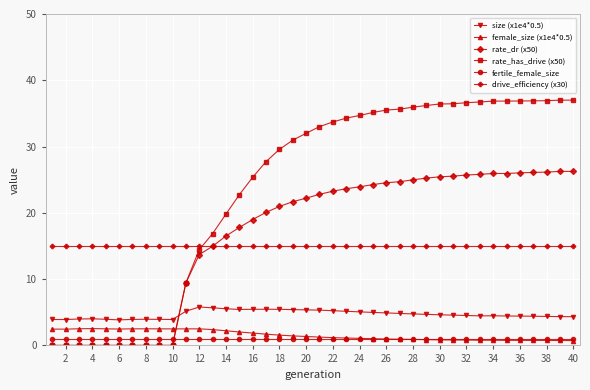

Which series has the largest total across all categories?

rate_has_drive (x50)